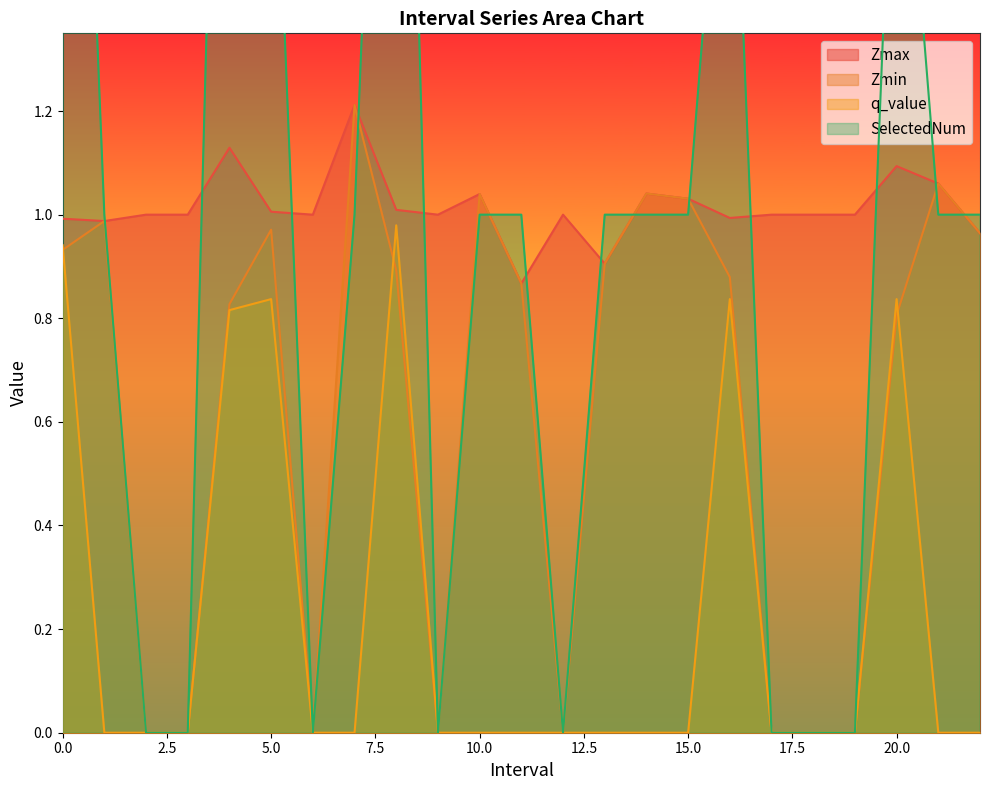

What is the difference between the maximum and minimum values in the SelectedNum series?

3.0